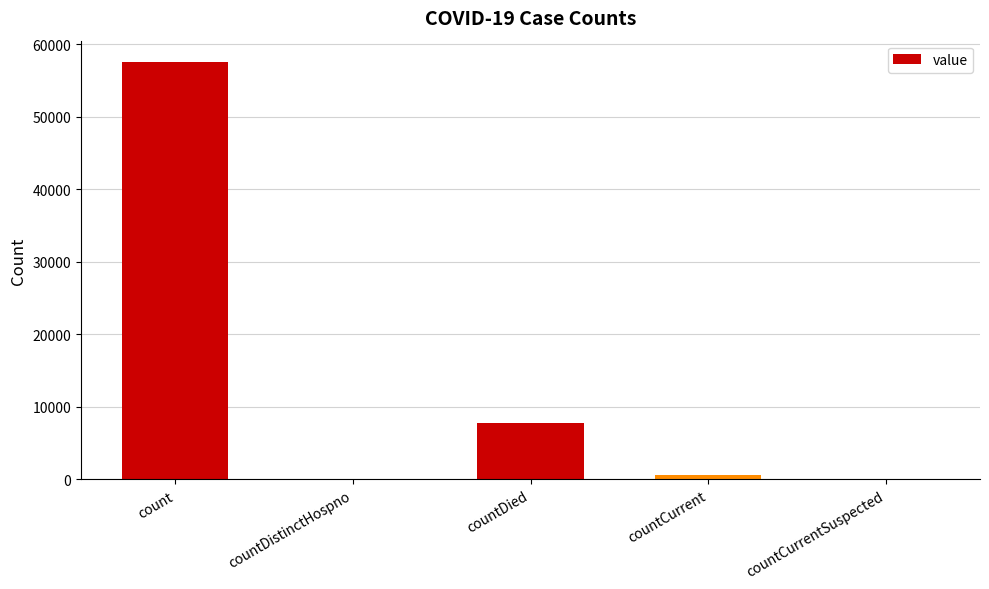

Reading right to left, transcribe all the data shown in this chart.

0	582	7756	0	57611